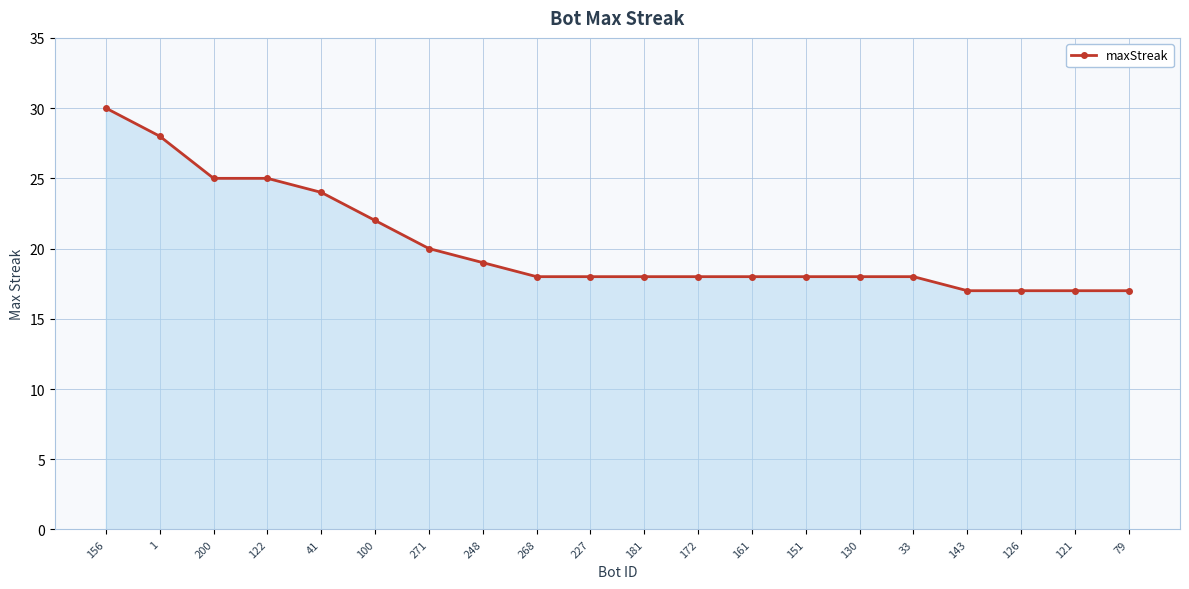

What is the ratio of the value at 122 to the value at 130?

1.4